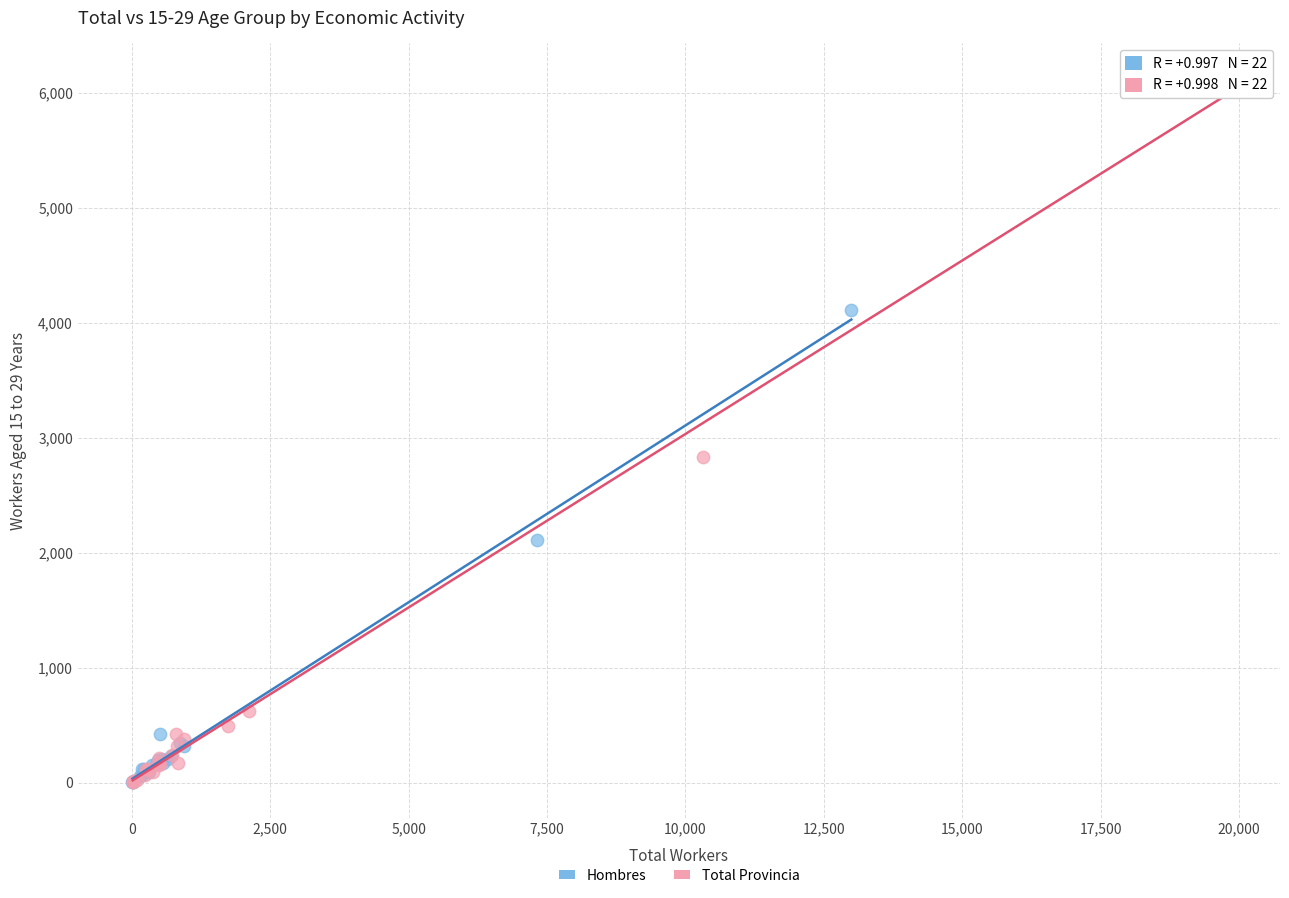

Which series has the largest Y range (max minus min)?

Total Provincia